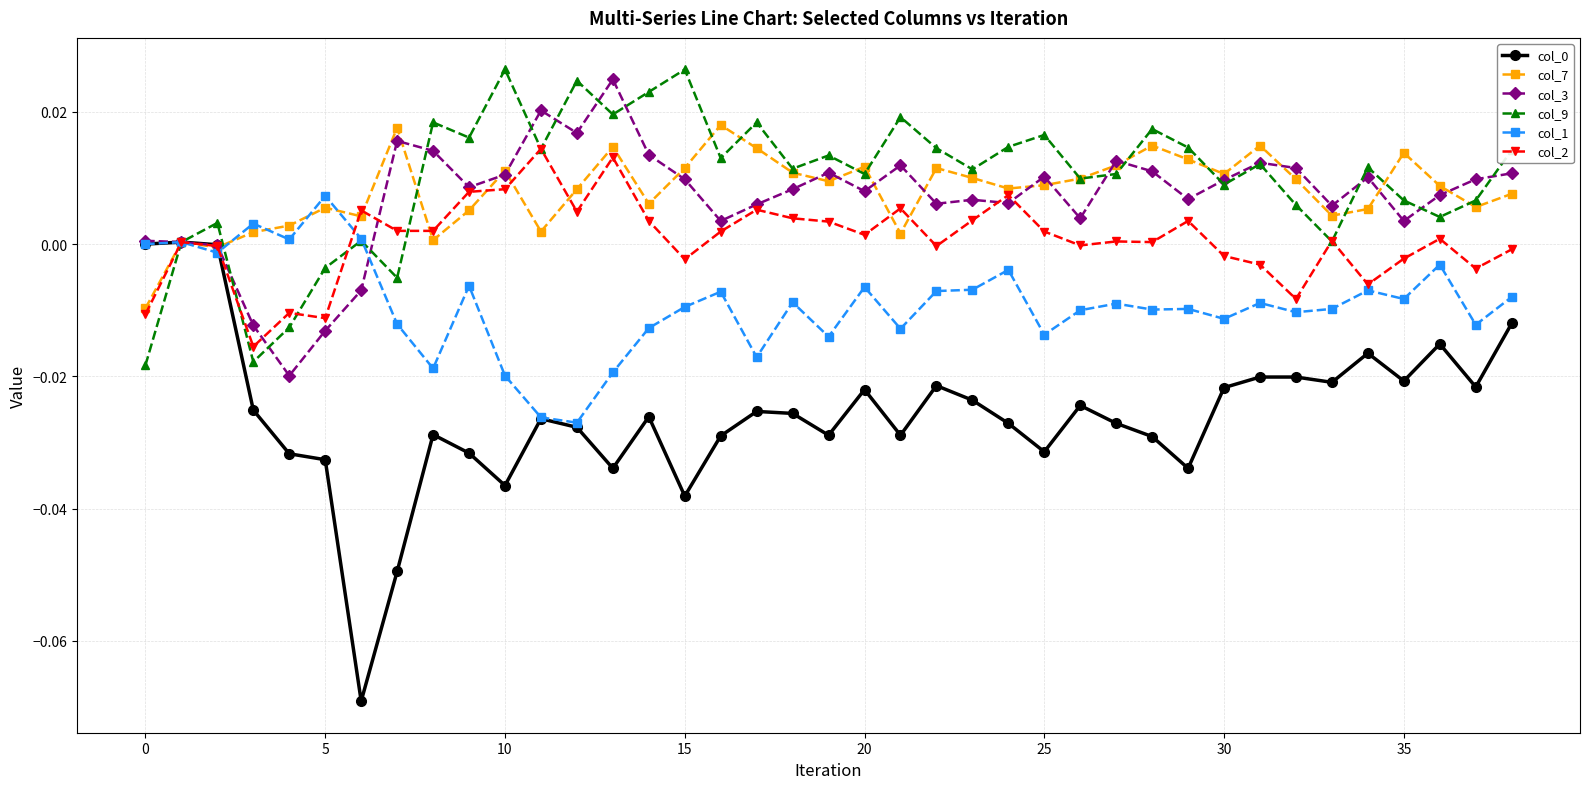

True or false: col_9 has more than 2 points higher than both neighbors.

True